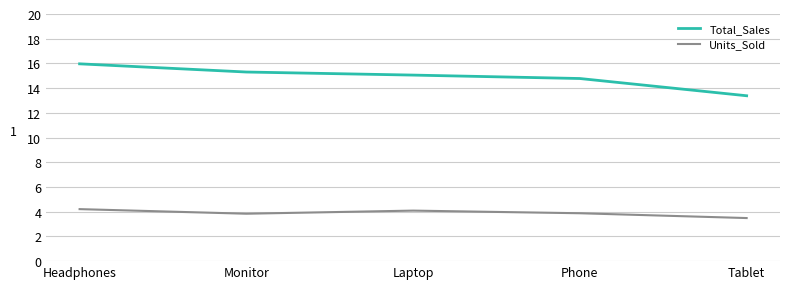

Read the Total_Sales value at Phone.

14.8